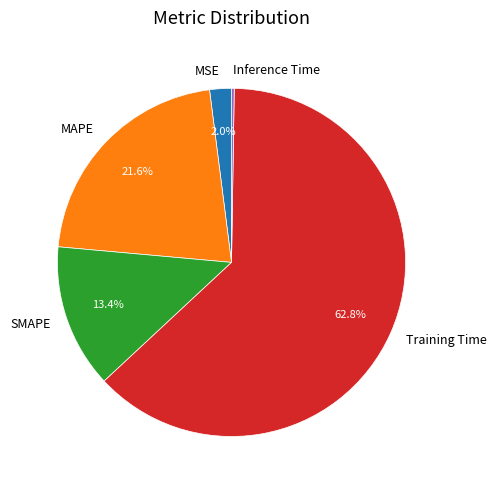

Which has a higher value, MAPE or Training Time?

Training Time